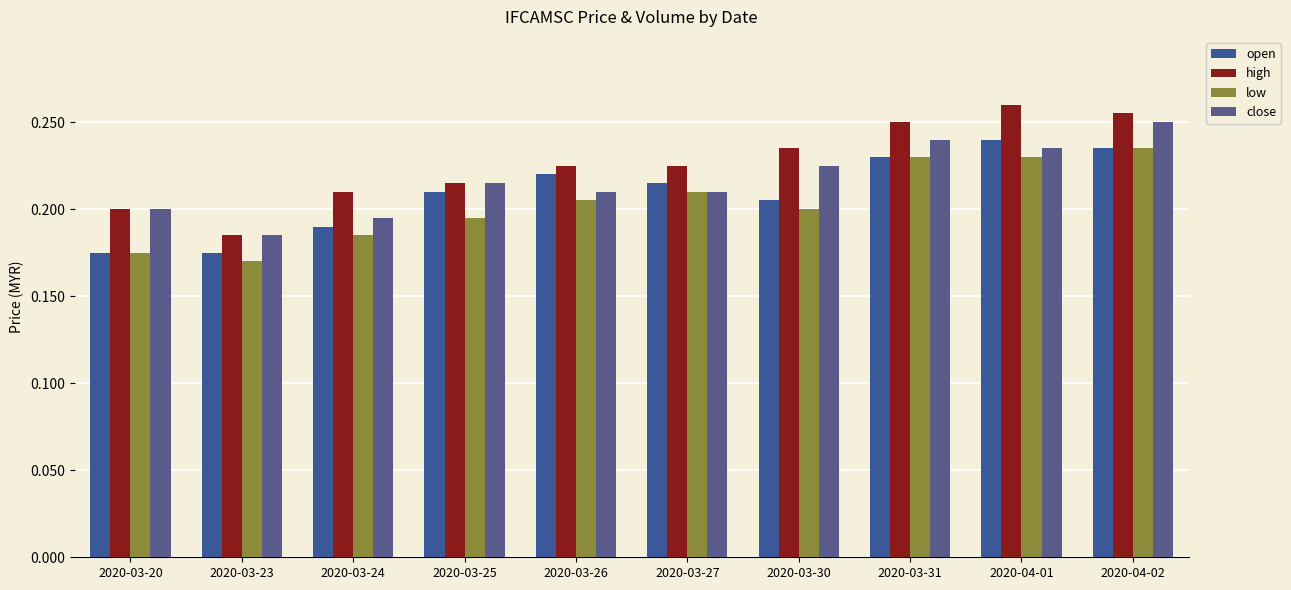

At which label is open closest to 0?

2020-03-20